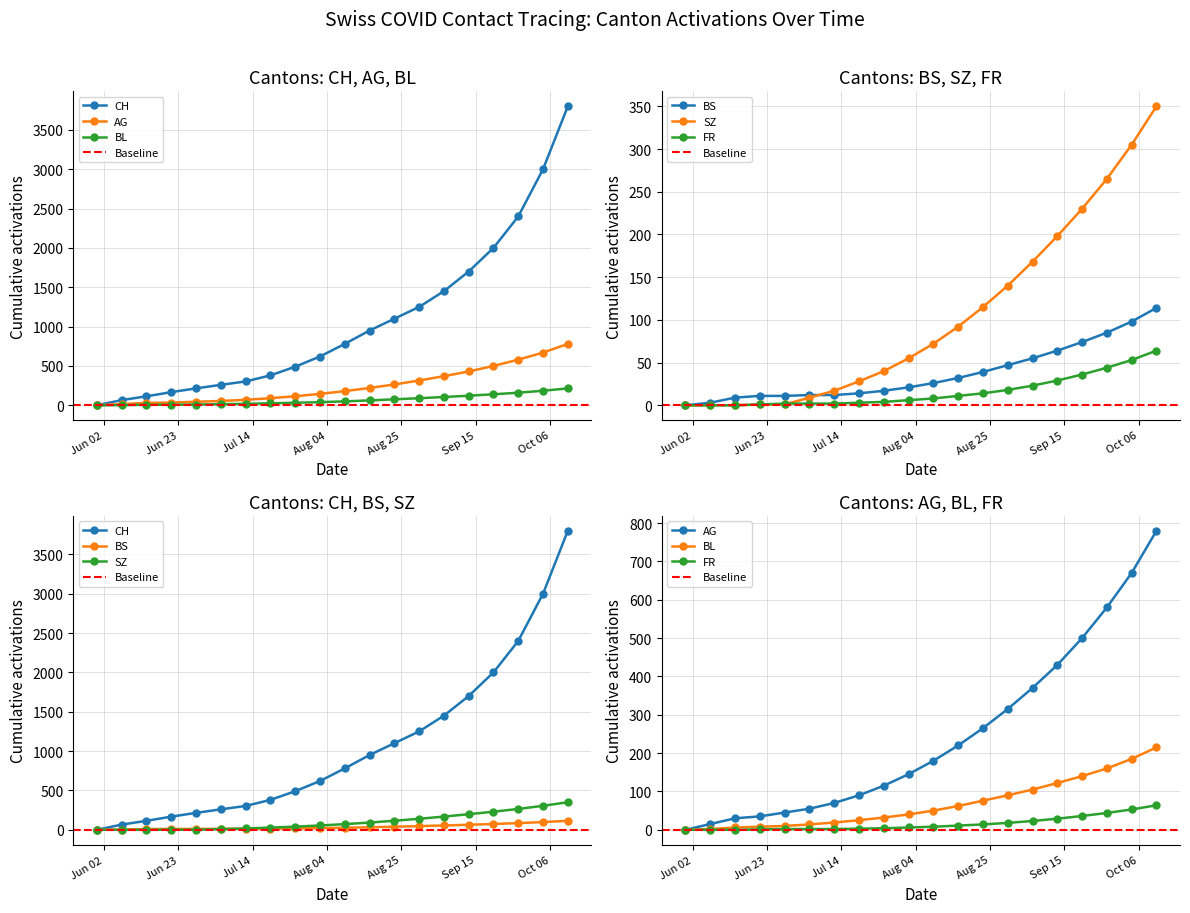

True or false: AG has a value of 115 at 2020-07-26.

True